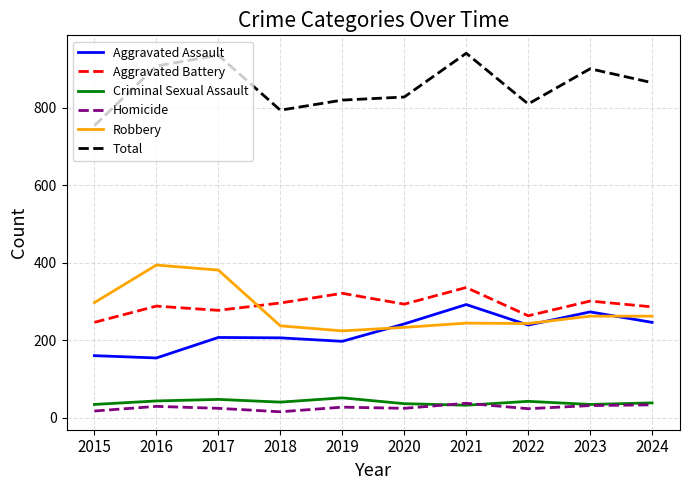

Is this an area chart (filled region under the line)?

No